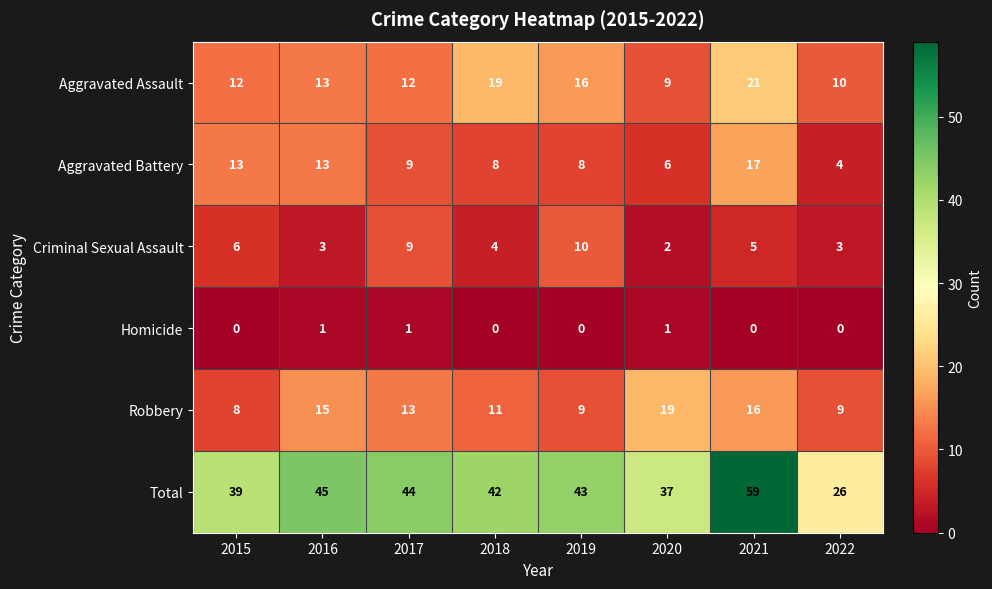

What is the average value of the Aggravated Assault series?

14